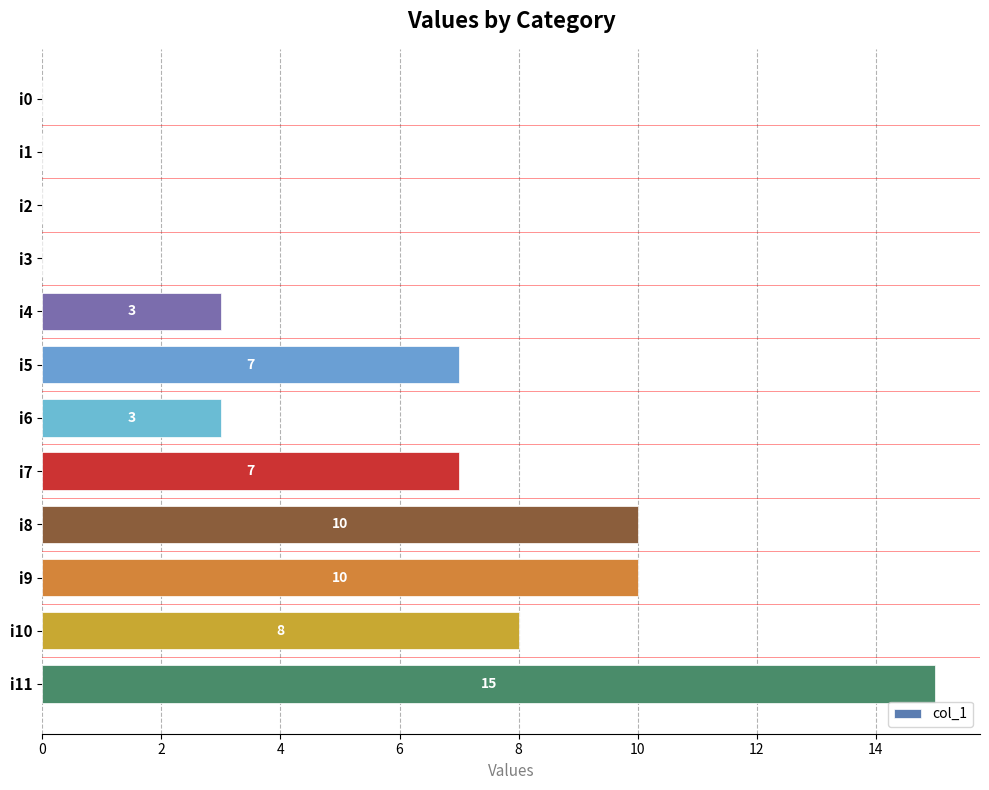

The chart shows a value of 0 at i0. True or false?

True